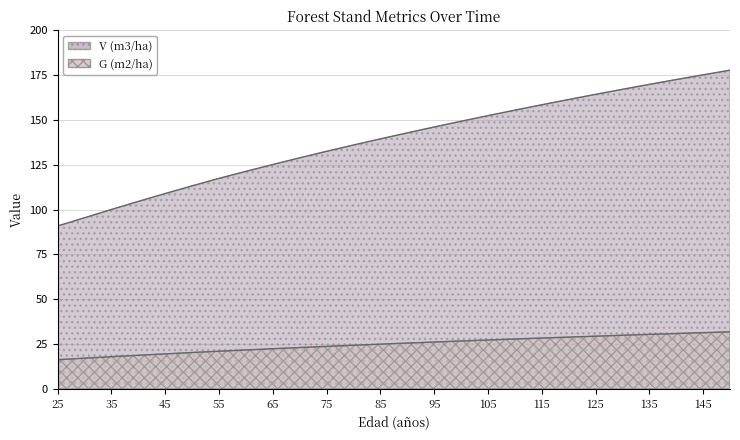

Does the chart display data point markers on the line(s)?

No